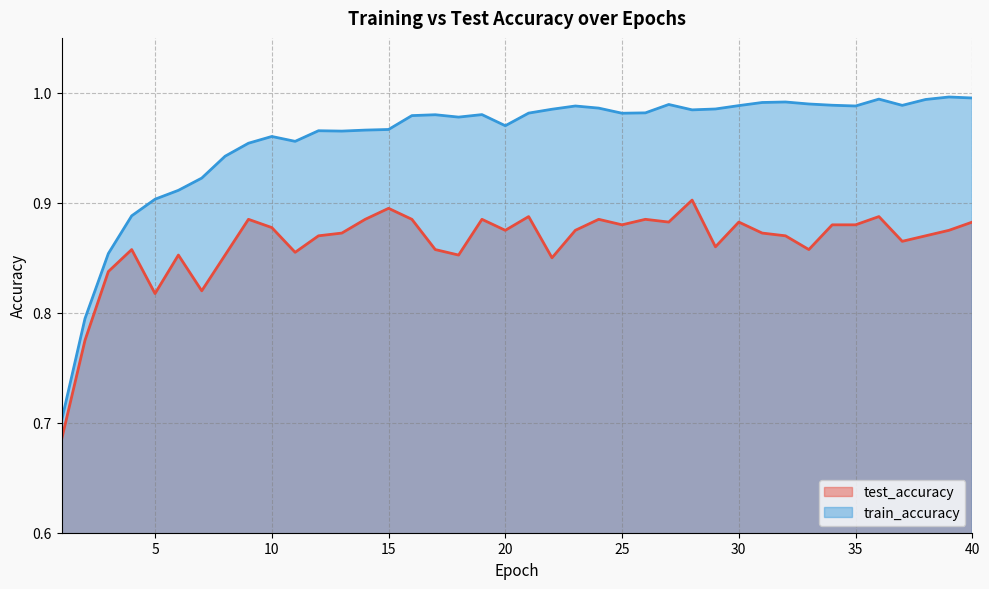

Rank the series by their average value, from highest to lowest.

train_accuracy, test_accuracy